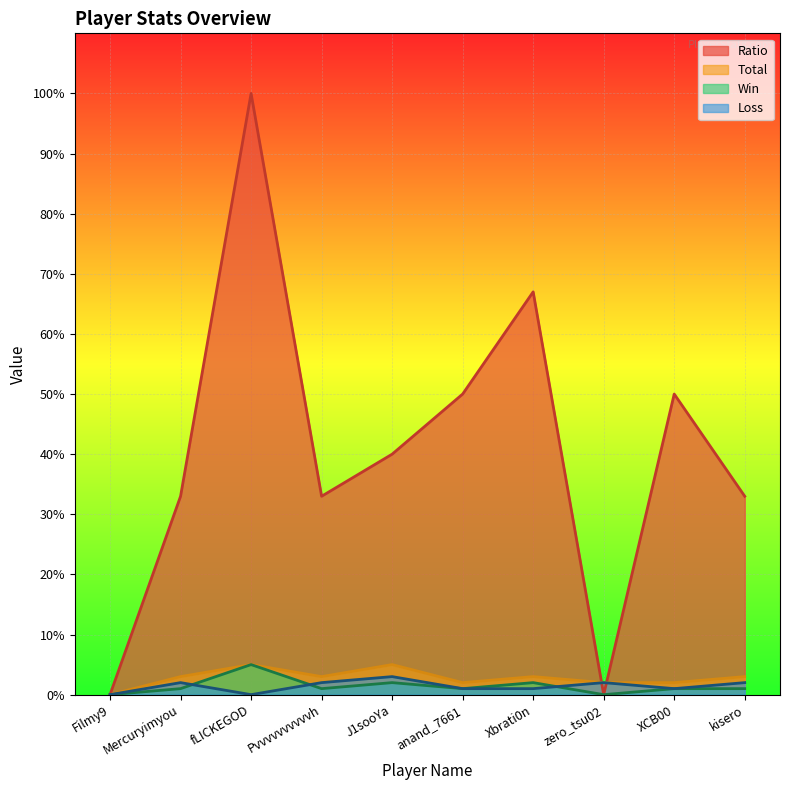

How many values in the Win series exceed 1?

3